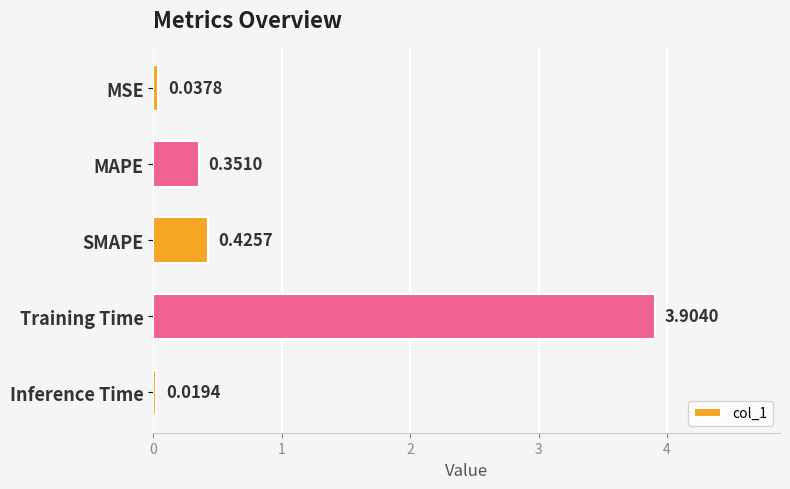

What is the average value?

0.9